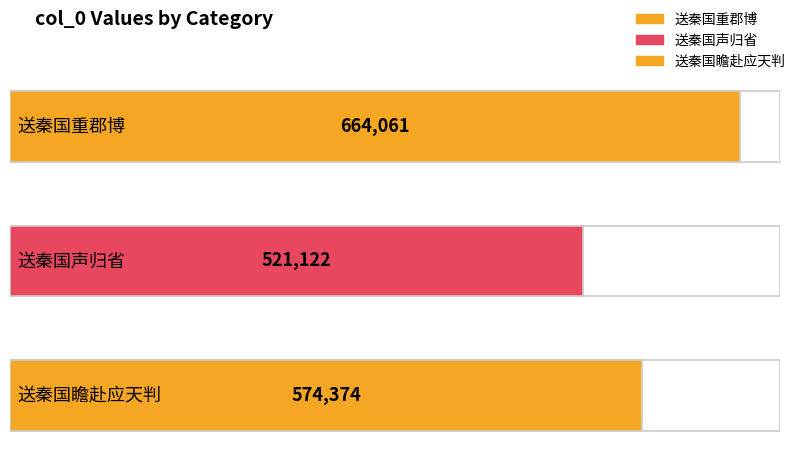

What is the value of the 3rd bar from the left?

574374